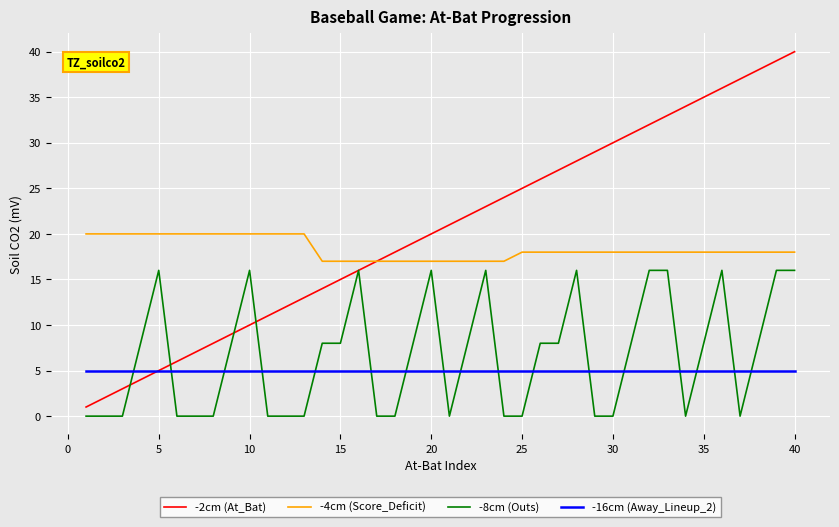

Which series has the largest range (max minus min)?

-2cm (At_Bat)